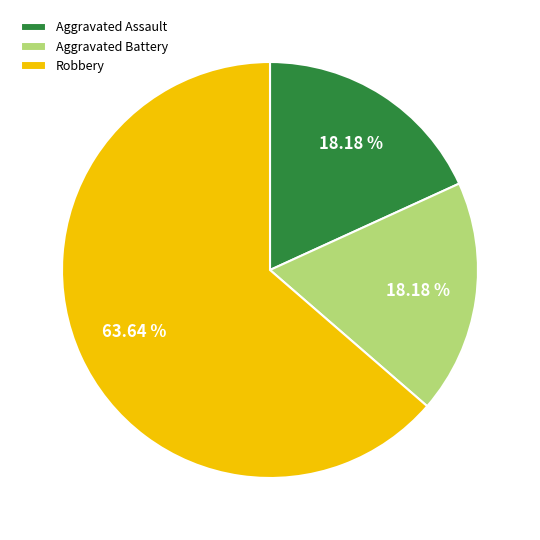

Which category has the biggest portion of the pie?

Robbery